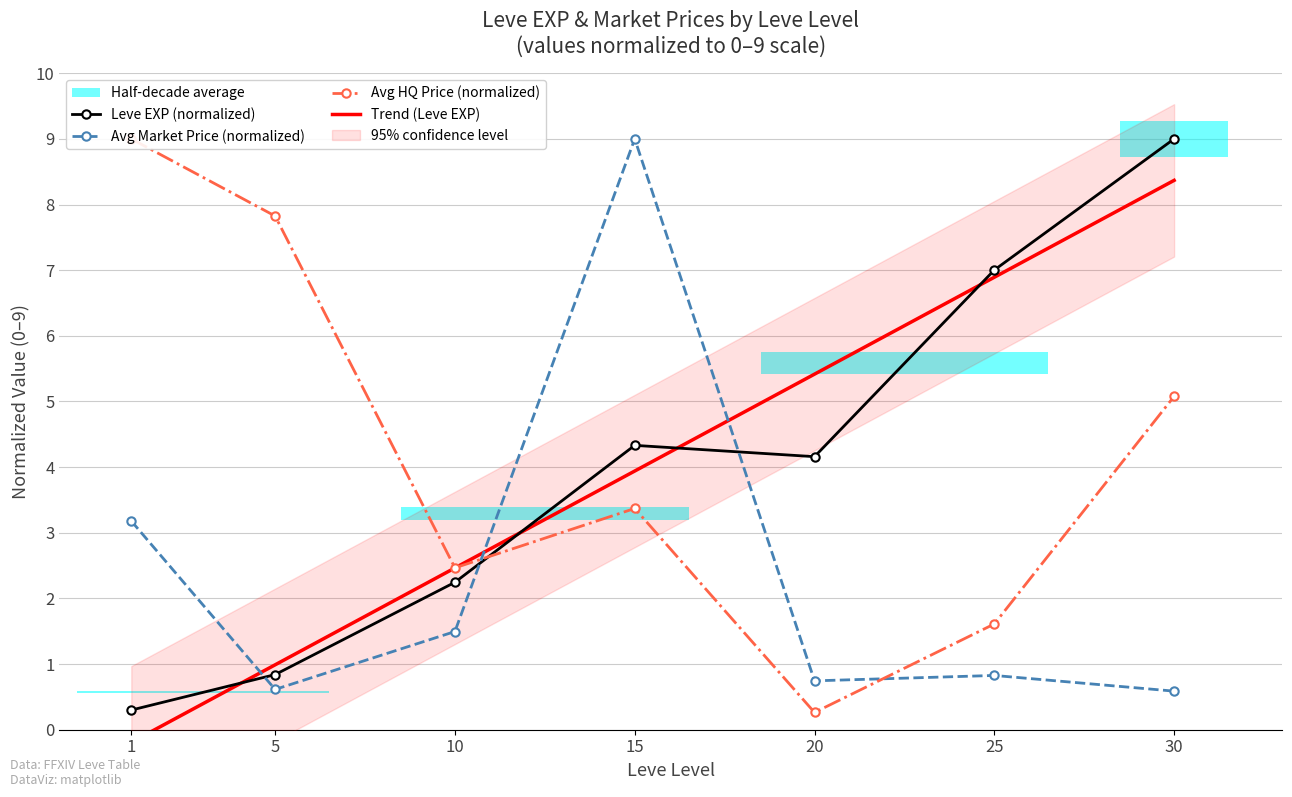

True or false: Avg HQ Price (normalized) has a value of 10.3 at 5.

False